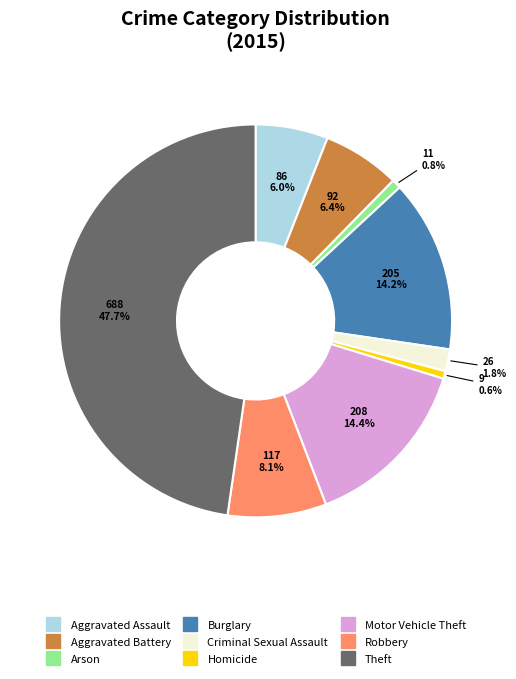

What is the ratio of the value at Theft to the value at Motor Vehicle Theft?

3.3